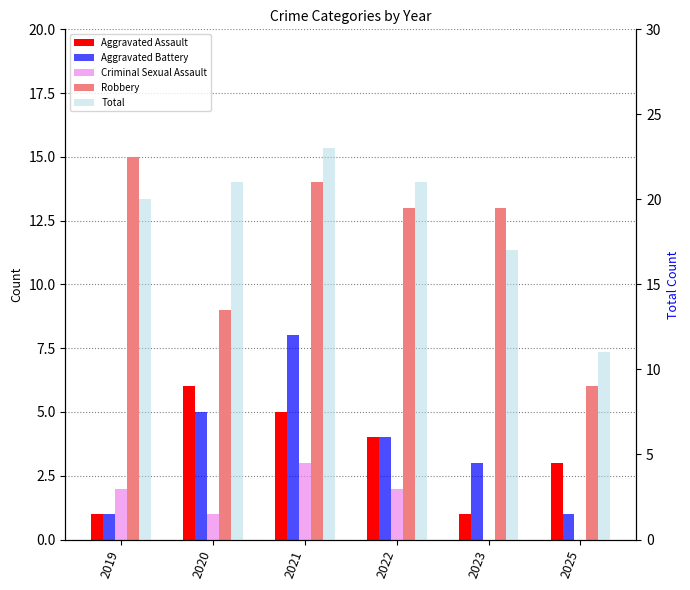

Which series has the largest range (max minus min)?

Total